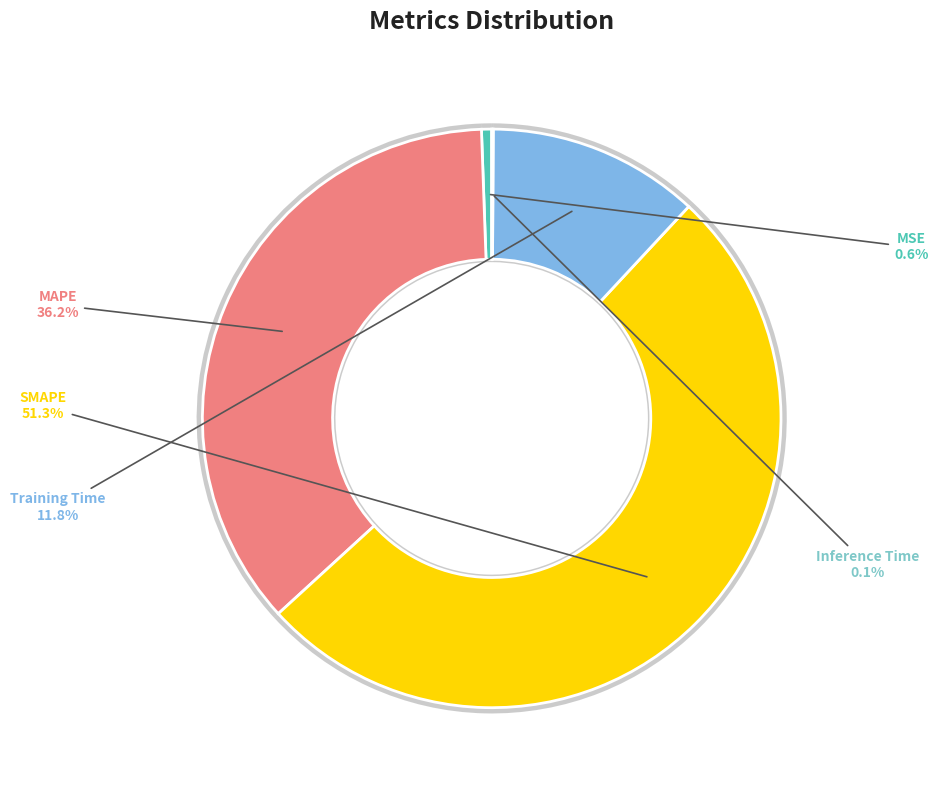

What is the largest slice in the pie chart?

SMAPE